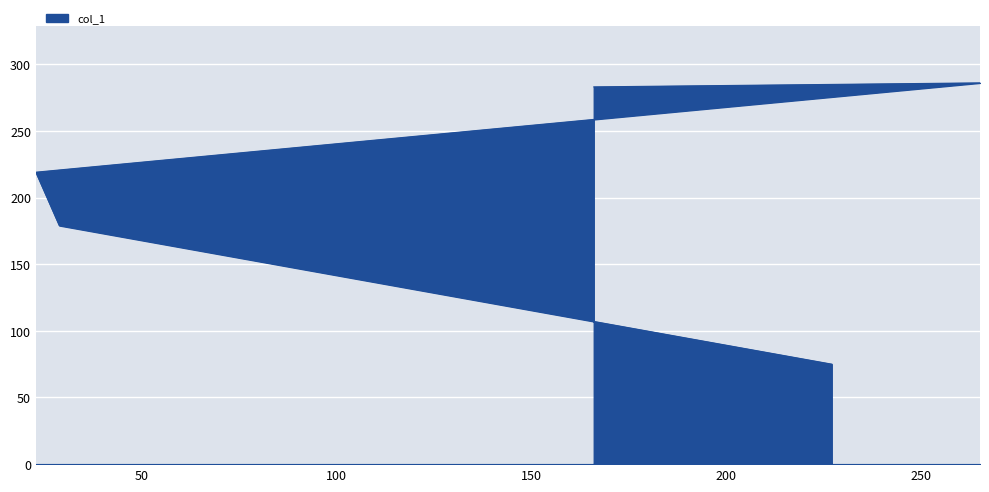

What is the value of the 2nd point from the left?

286